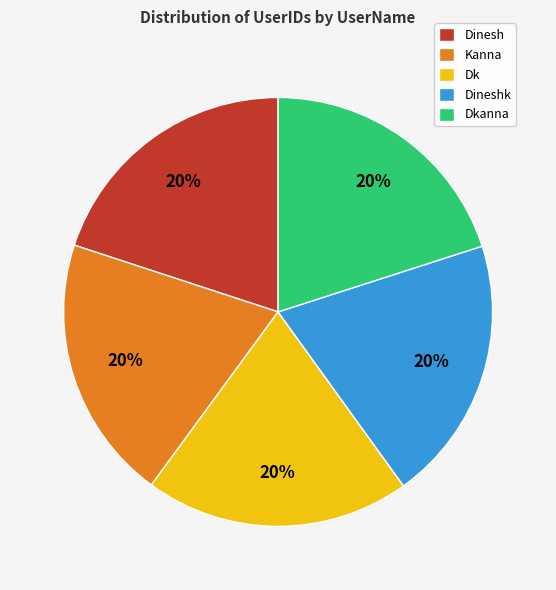

Combined, do Kanna and Dineshk account for over 50%?

No